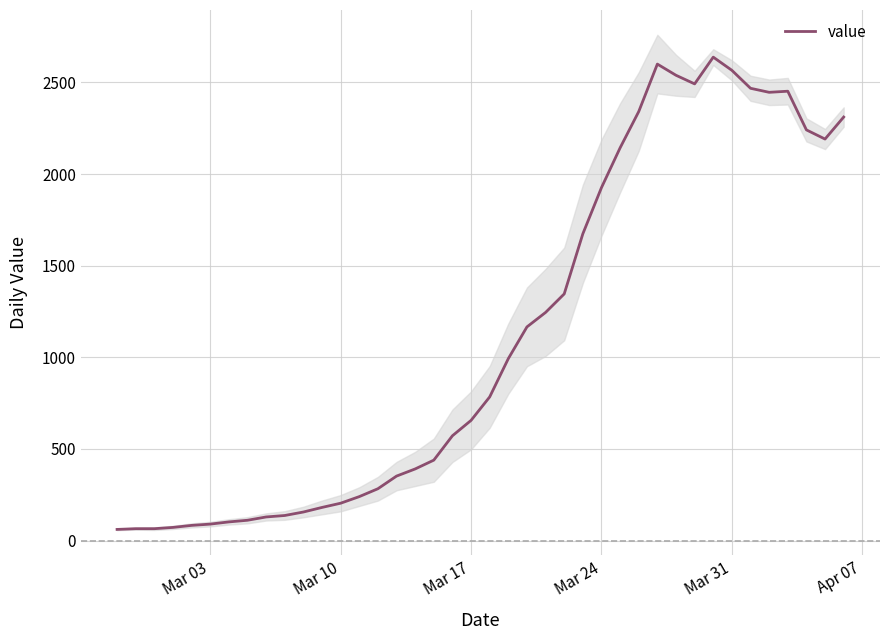

The value at Mar 31 is 2566. True or false?

True